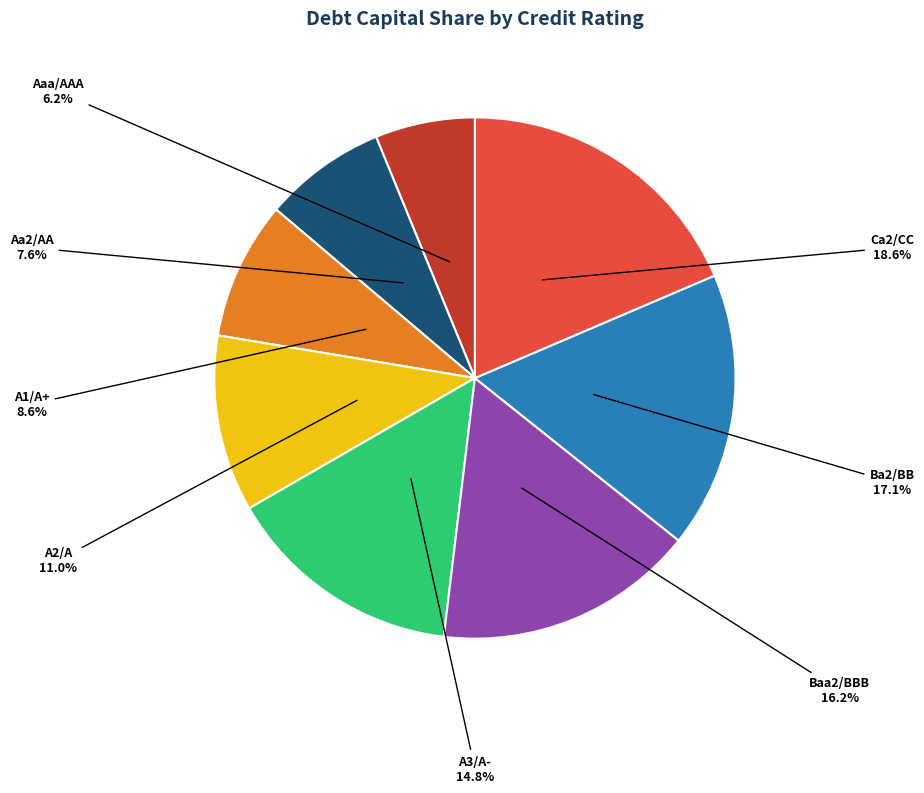

What is the total percentage of Baa2/BBB and A3/A-?

31.0%